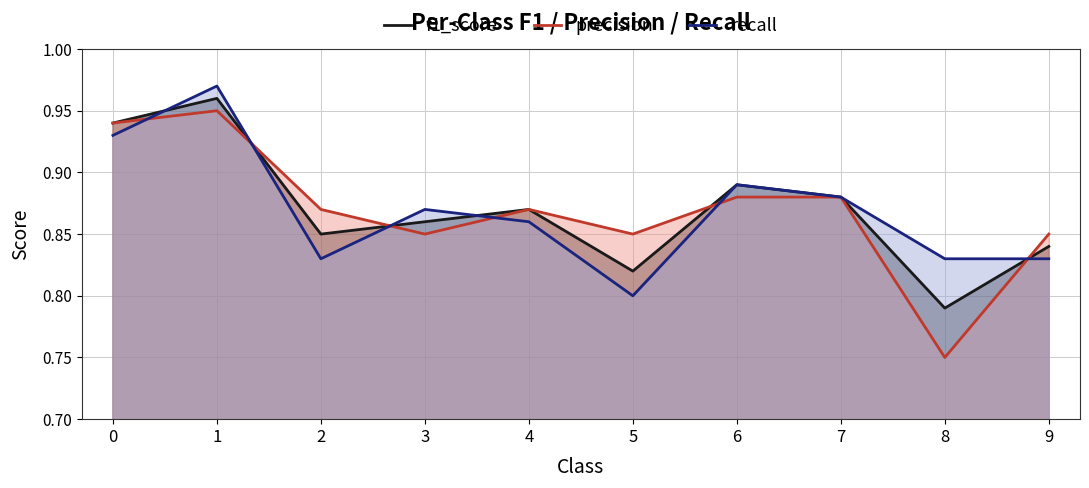

What is the value of the f1_score point at the 1st from the left?

0.9